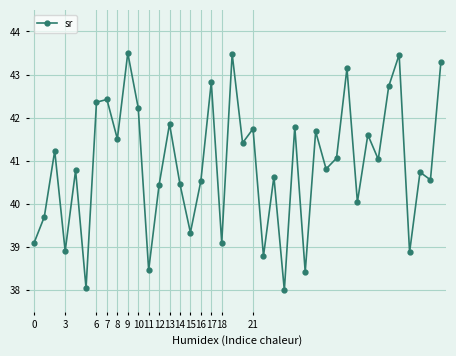

What is the smallest value displayed?

38.0